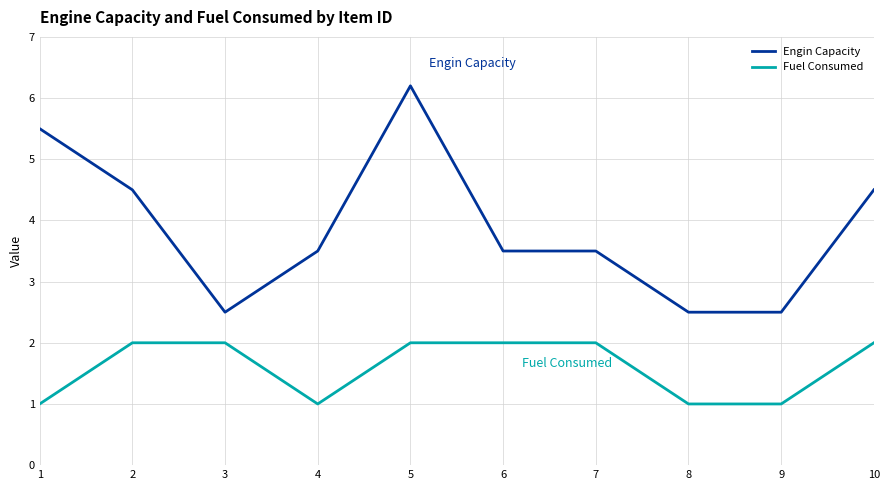

What are all the series names shown in the legend?

Engin Capacity, Fuel Consumed